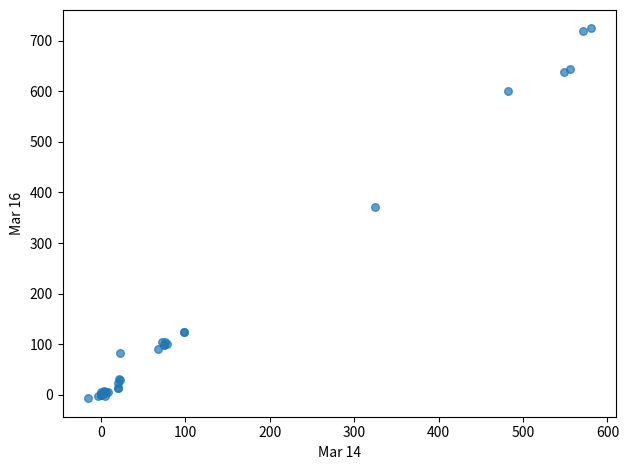

What Y value in the scatter plot is closest to 358?

370.4